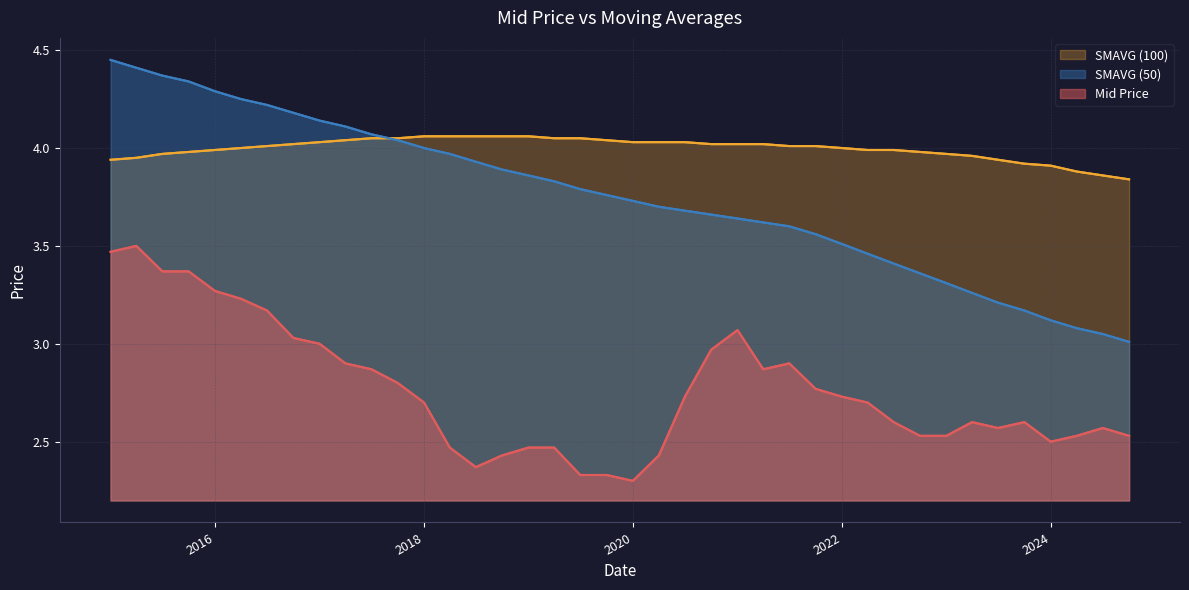

The SMAVG (50) series shows 4.1 at 2017-06-30. True or false?

True